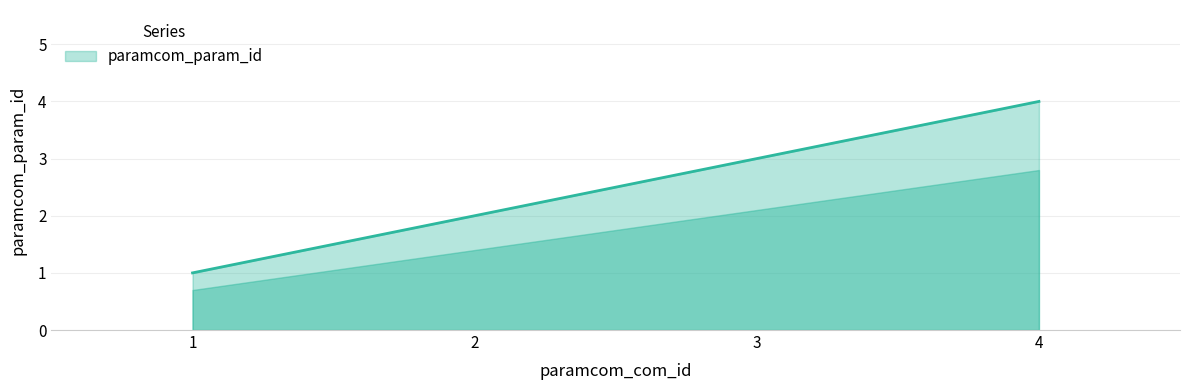

How many values are between 2 and 4?

3